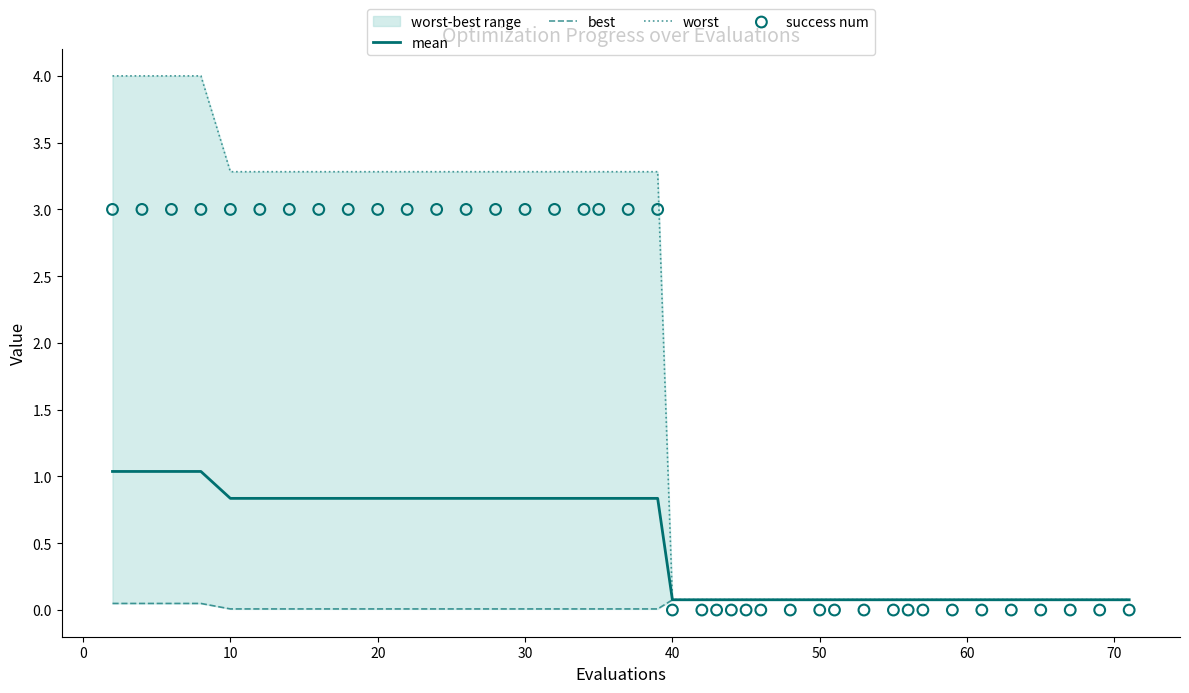

Which series has the largest total across all categories?

worst